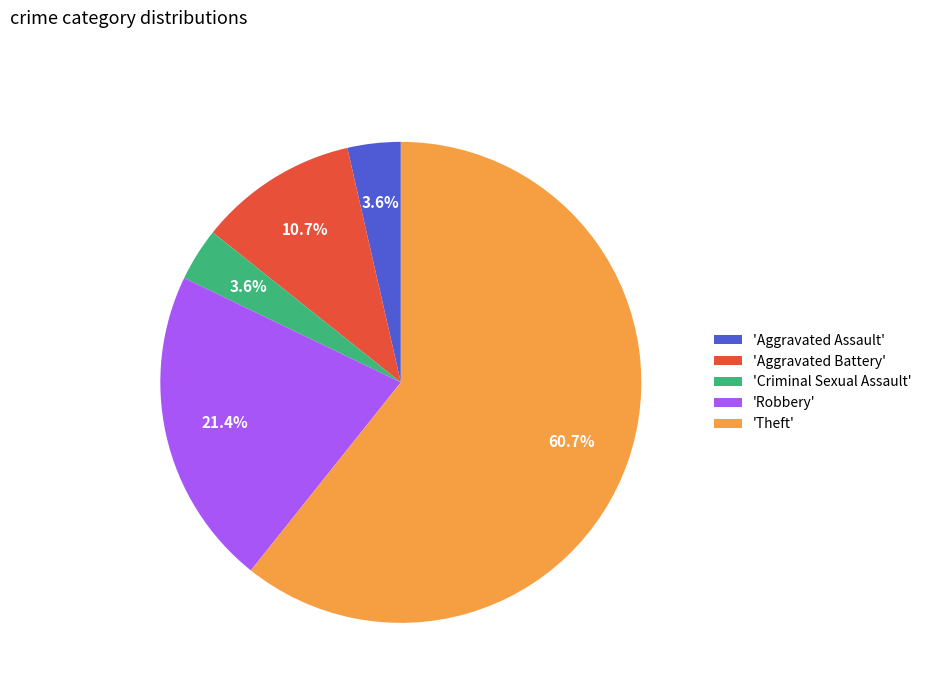

Which slice is the largest?

'Theft'